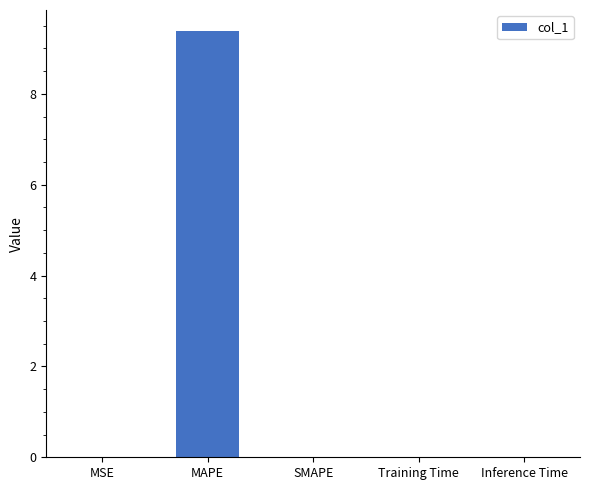

Does the chart contain stacked bars?

No